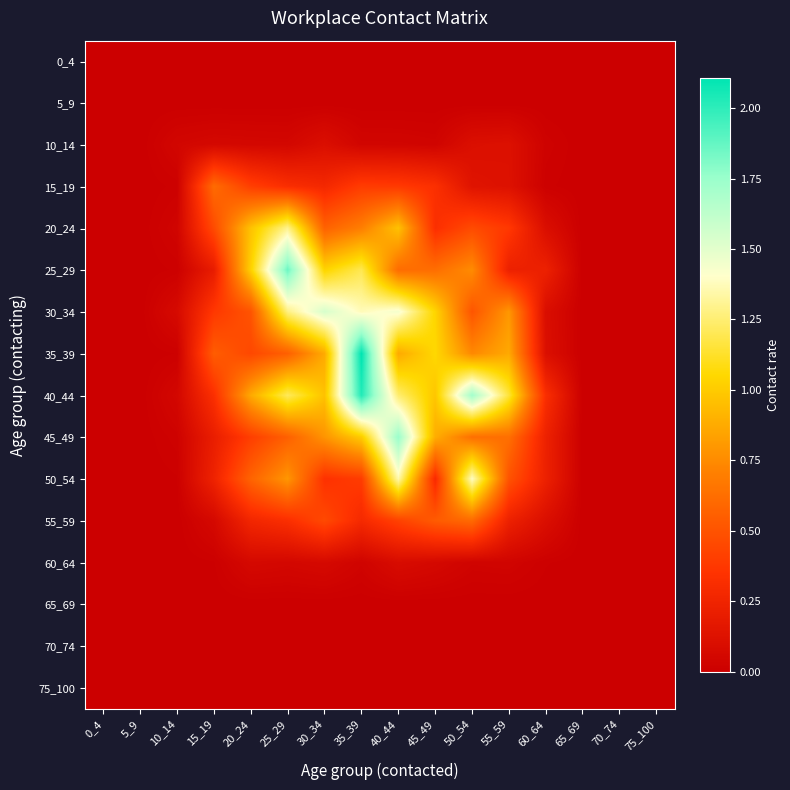

Which category has the highest value across all series?

35_39